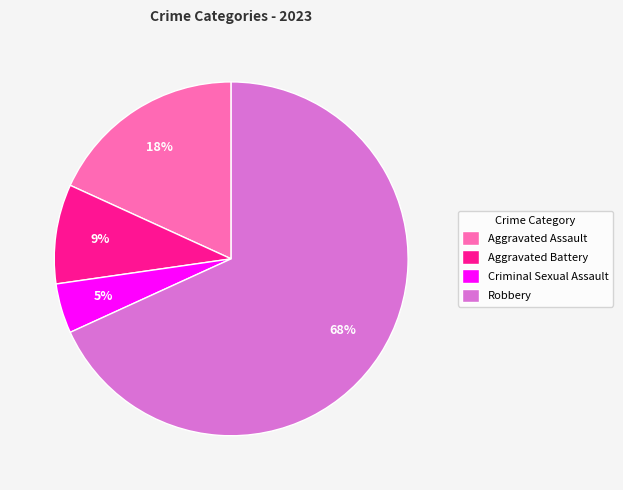

Which category has the biggest portion of the pie?

Robbery